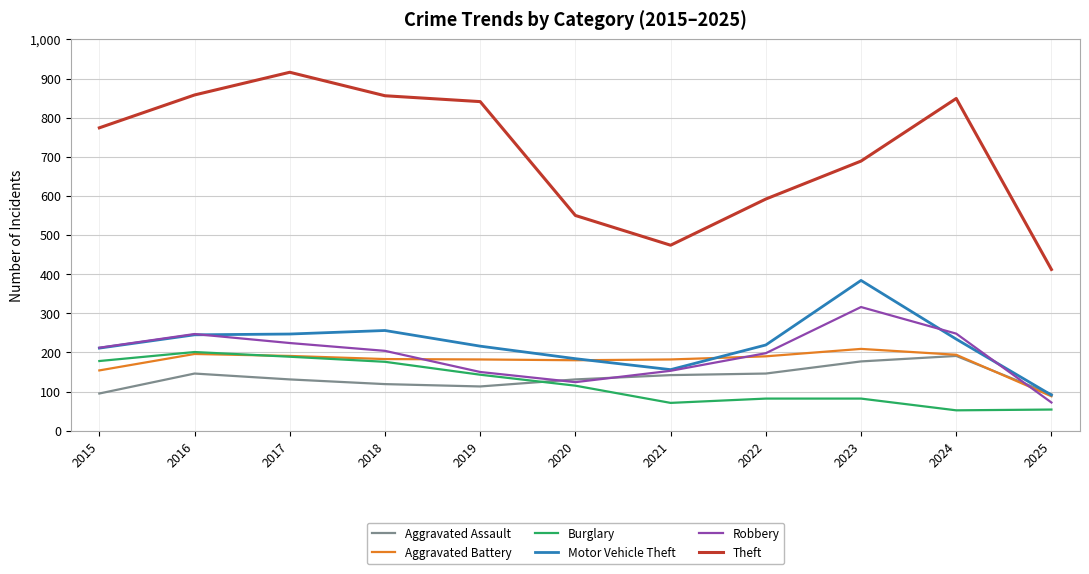

The value of Theft at 2022 is 592. True or false?

True